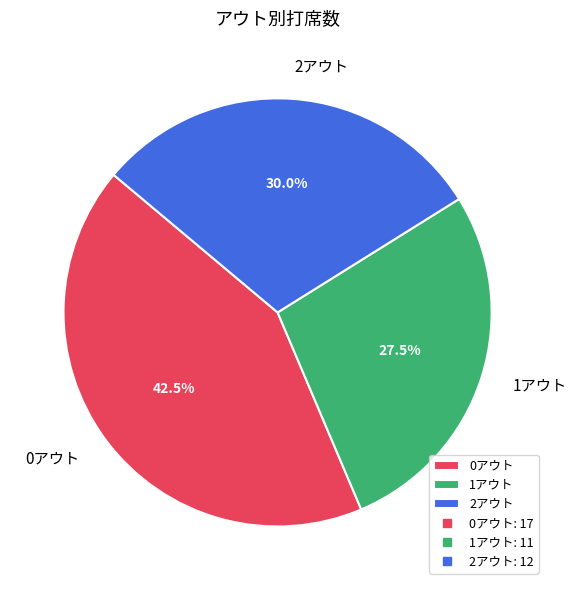

To the nearest percent, what is the average slice percentage?

33%